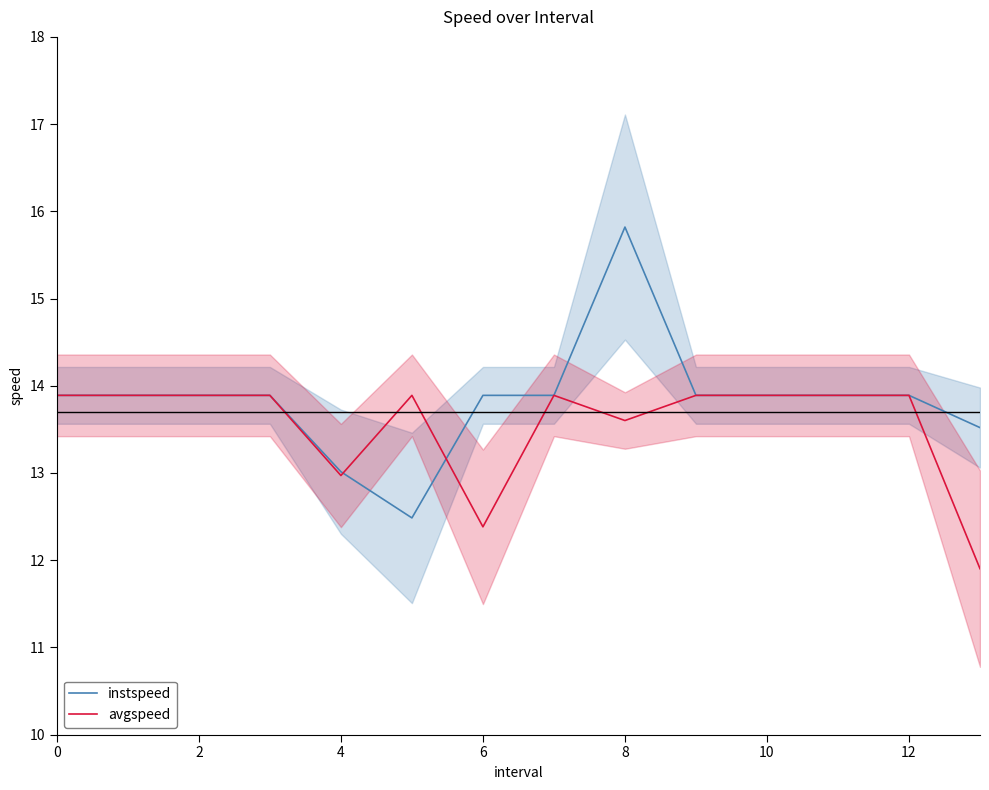

List the series in order of their peak value, highest first.

instspeed, avgspeed